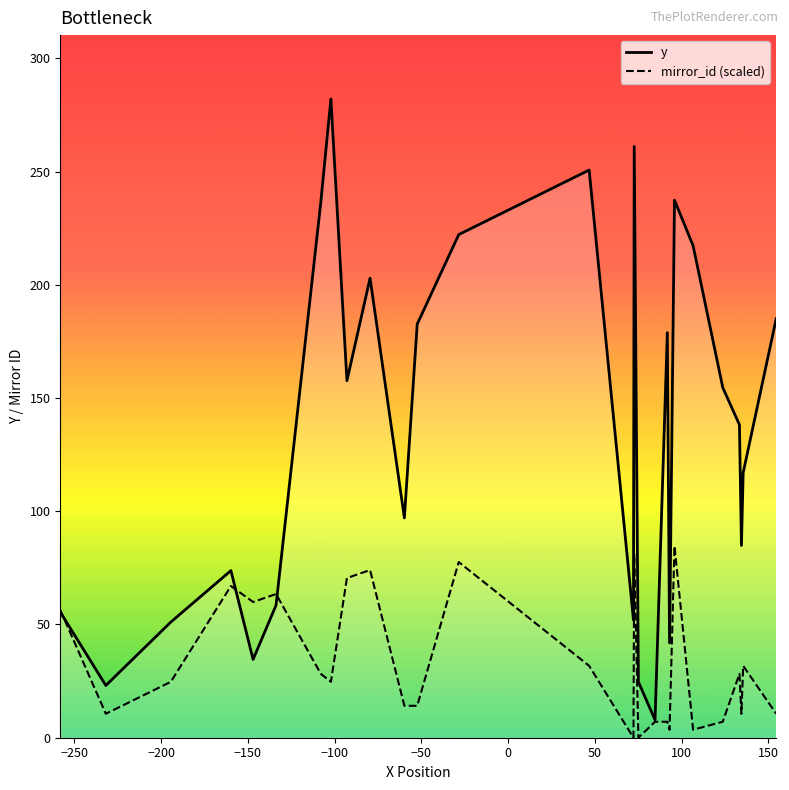

How many interior local valleys does the mirror_id (scaled) series have?

8